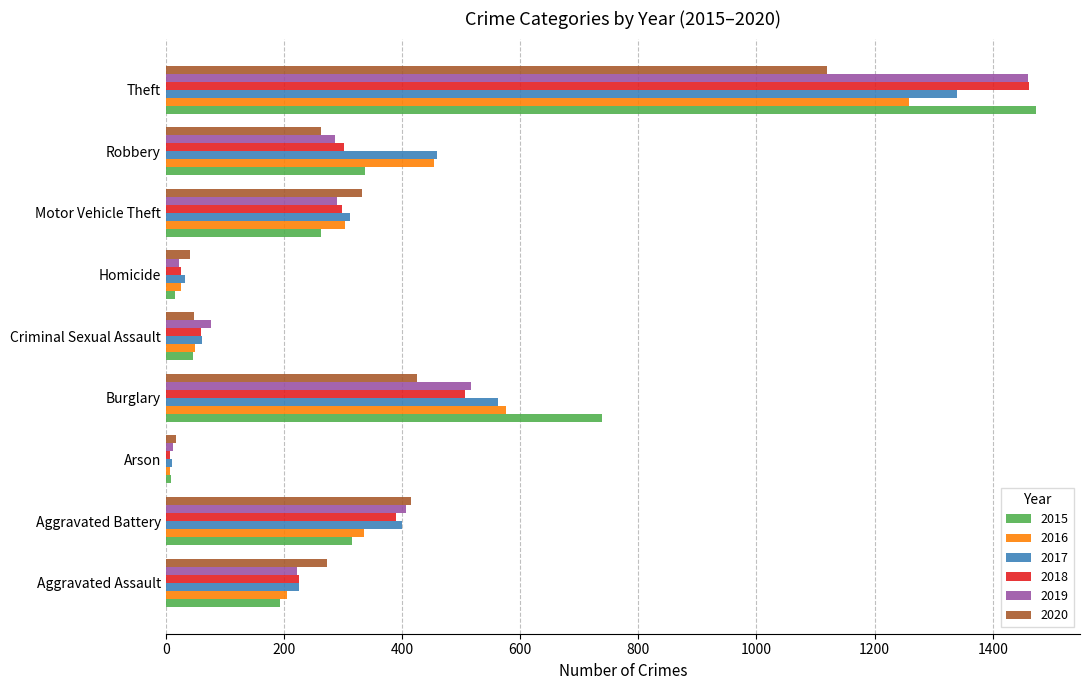

Is the value of 2015 at Robbery greater than the value of 2017 at Aggravated Battery?

No